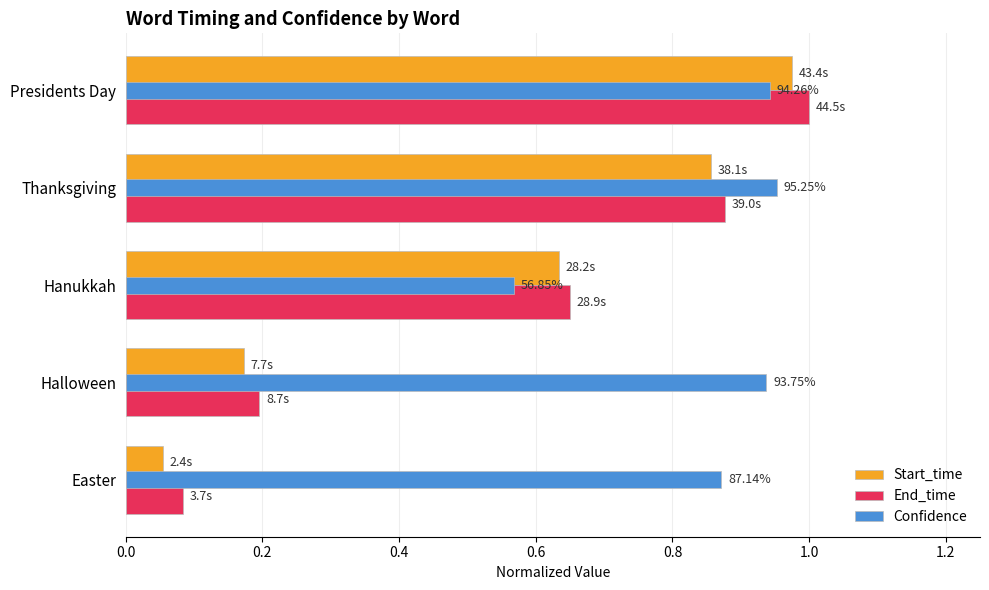

List the labels in order of End_time value, smallest first.

Easter, Halloween, Hanukkah, Thanksgiving, Presidents Day